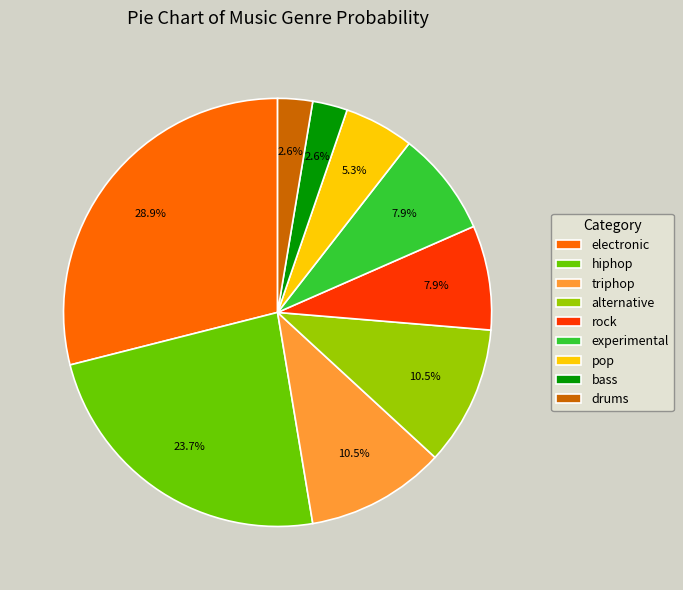

What is the total percentage of bass and rock?

10.5%